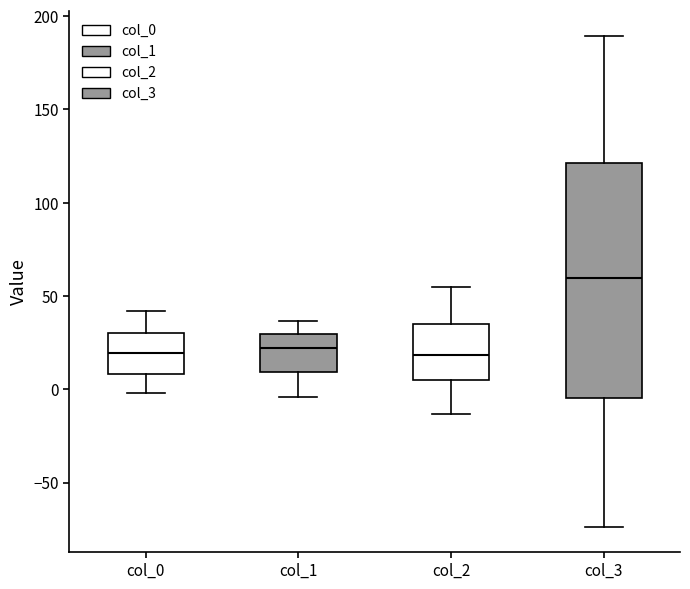

Reading left to right, read every box against the y-axis: the position of its median line, the range the box covers, and the ends of its whiskers. The values are not printed on the chart, so give them approximately, as read against the axis.

col_0: median 20, box 10 to 30, whiskers 0 to 40
col_1: median 20, box 10 to 30, whiskers -5 to 35
col_2: median 20, box 5 to 35, whiskers -15 to 55
col_3: median 60, box -5 to 120, whiskers -75 to 190